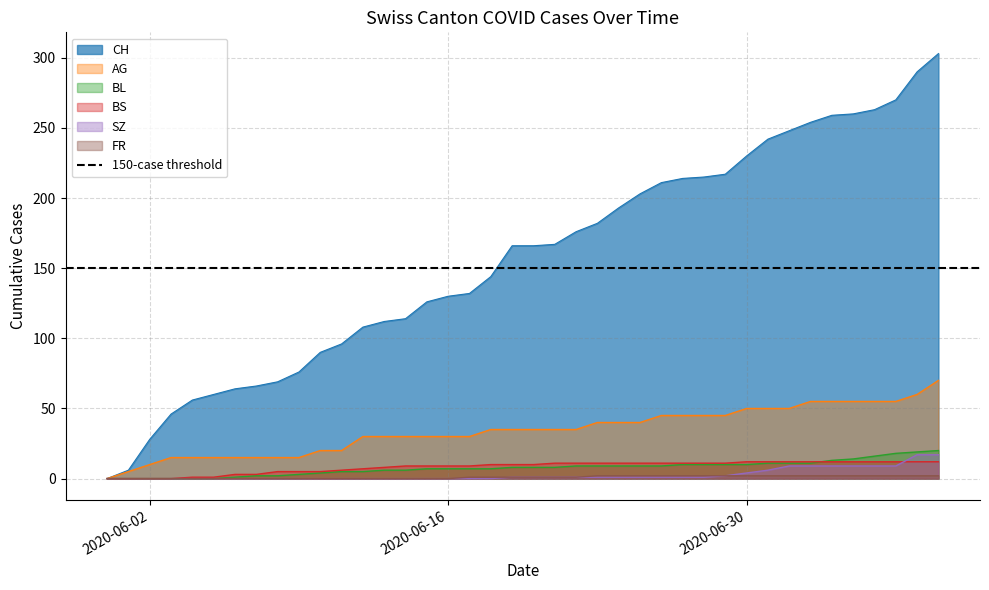

What is the maximum value shown in the chart?

303